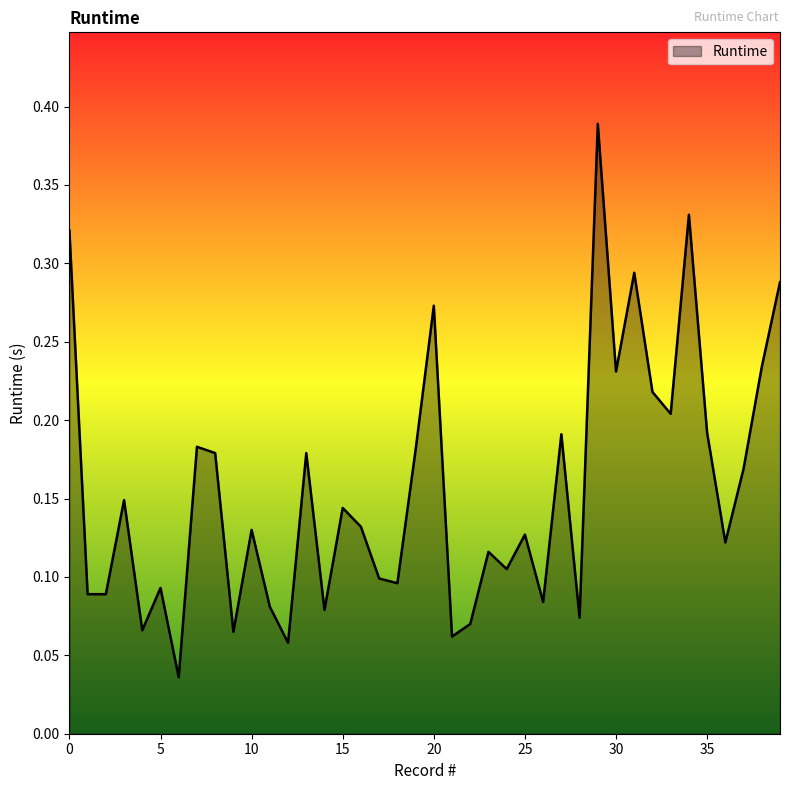

How many distinct data groups are displayed?

1